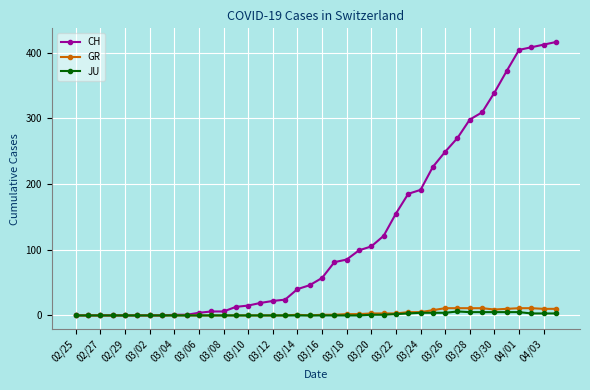

Which series has the largest total across all categories?

CH